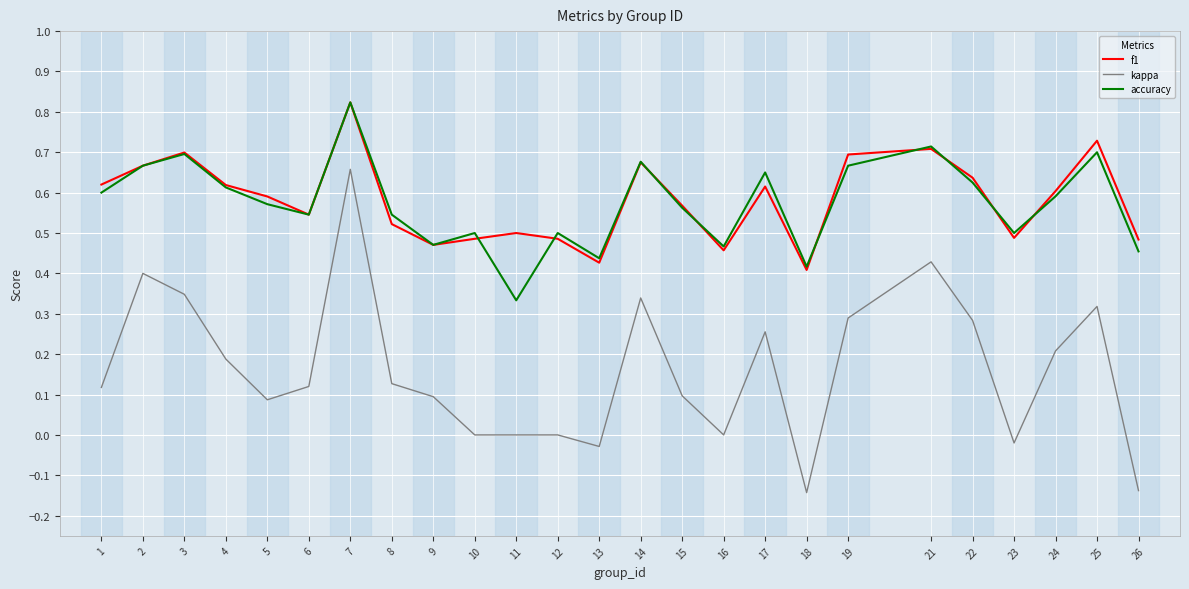

Which series has the largest range (max minus min)?

kappa